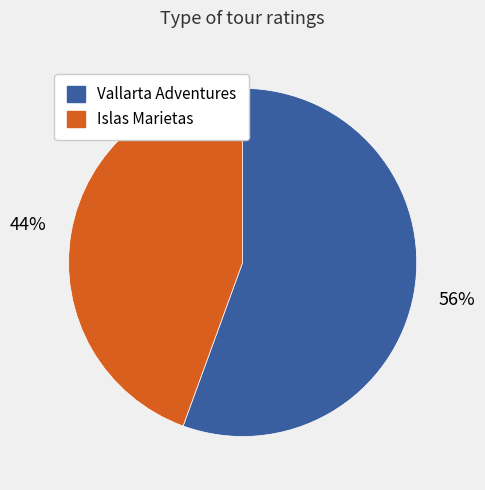

Count the number of slices in the pie.

2